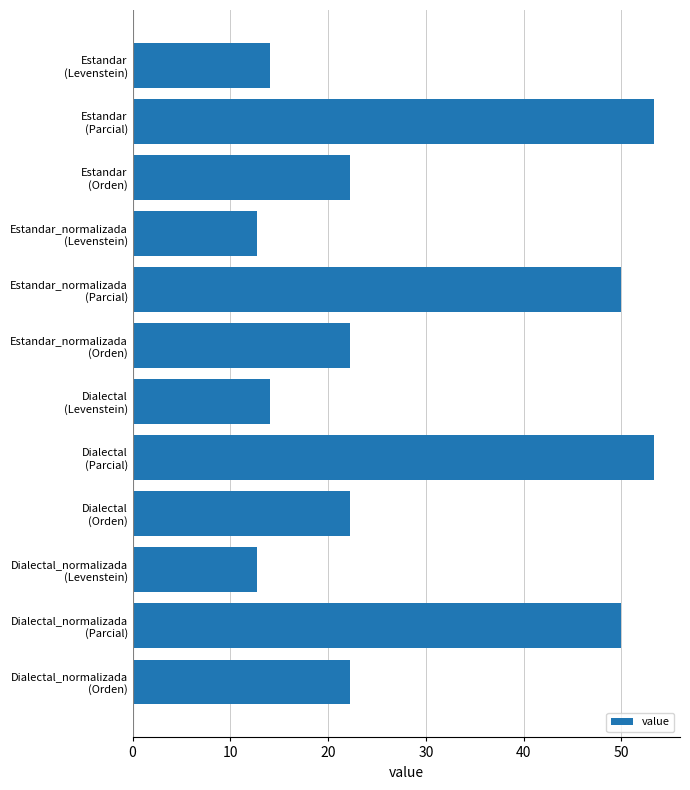

What is the smallest value displayed?

12.7